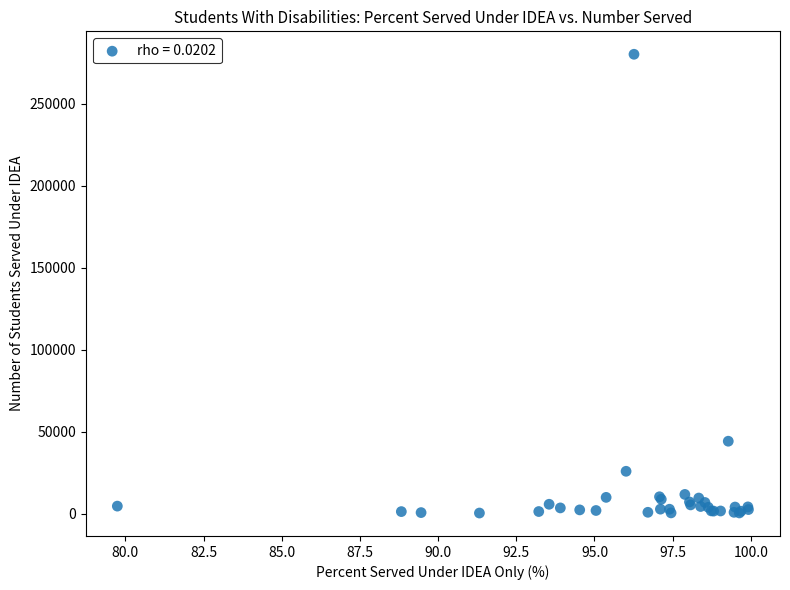

What Y value in the scatter plot is closest to 140350?

44277